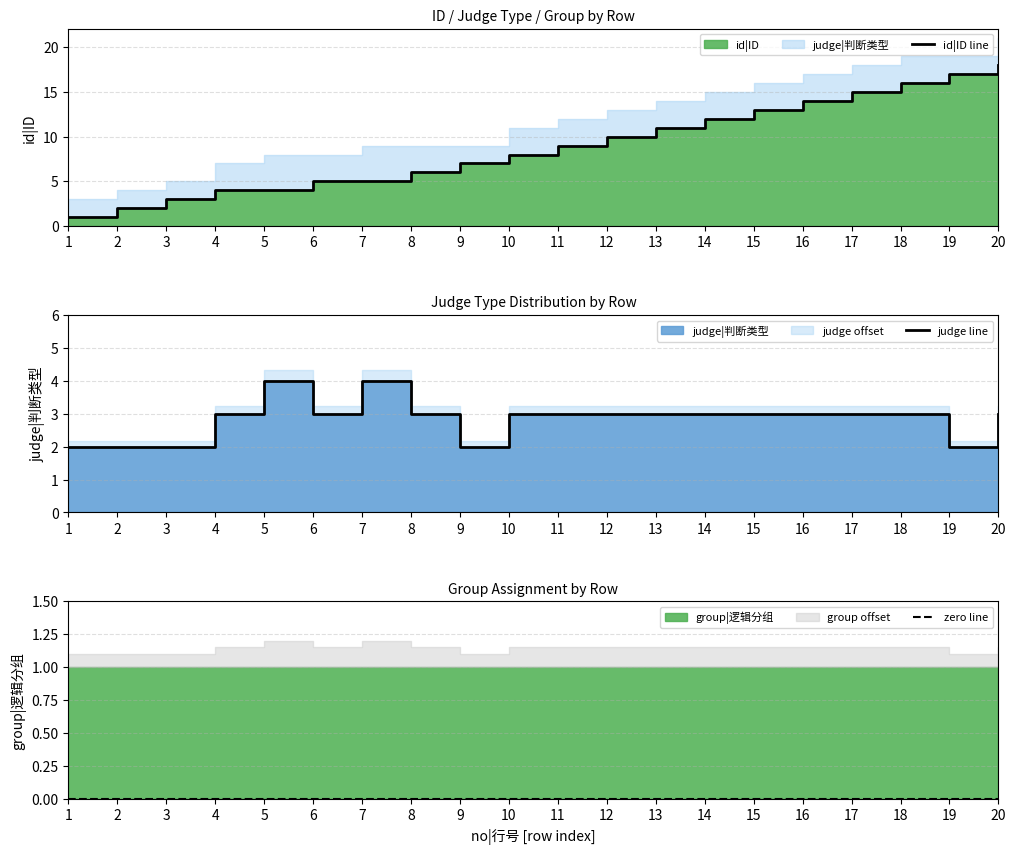

Count the number of categories in the chart.

20